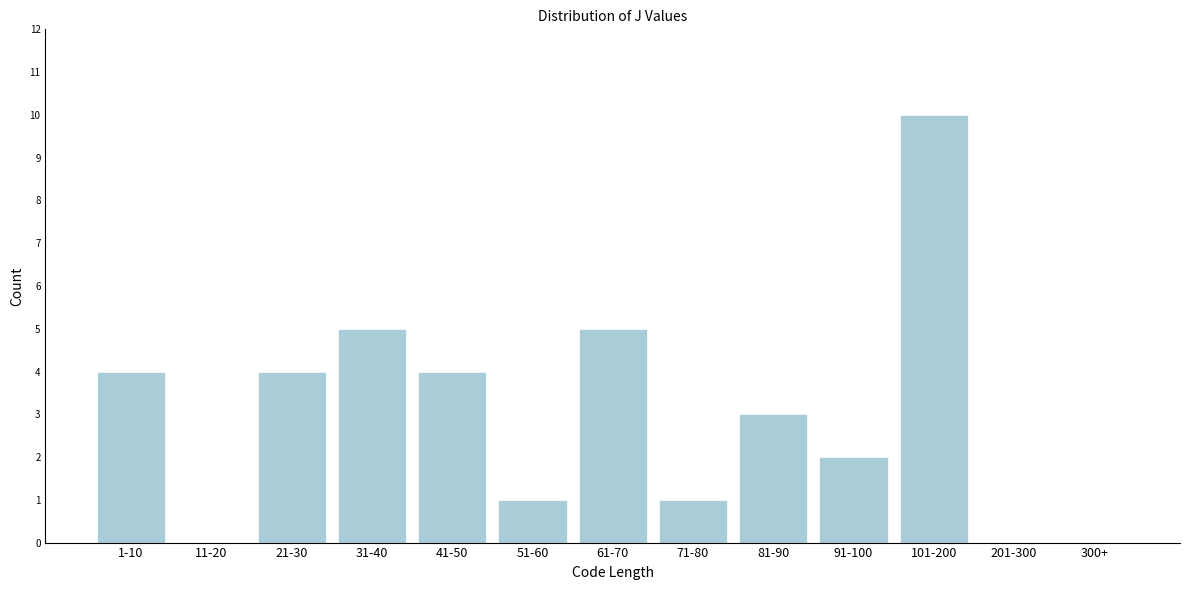

Reading left to right, what are all the values shown in this chart?

1-10=4	11-20=0	21-30=4	31-40=5	41-50=4	51-60=1	61-70=5	71-80=1	81-90=3	91-100=2	101-200=10	201-300=0	300+=0